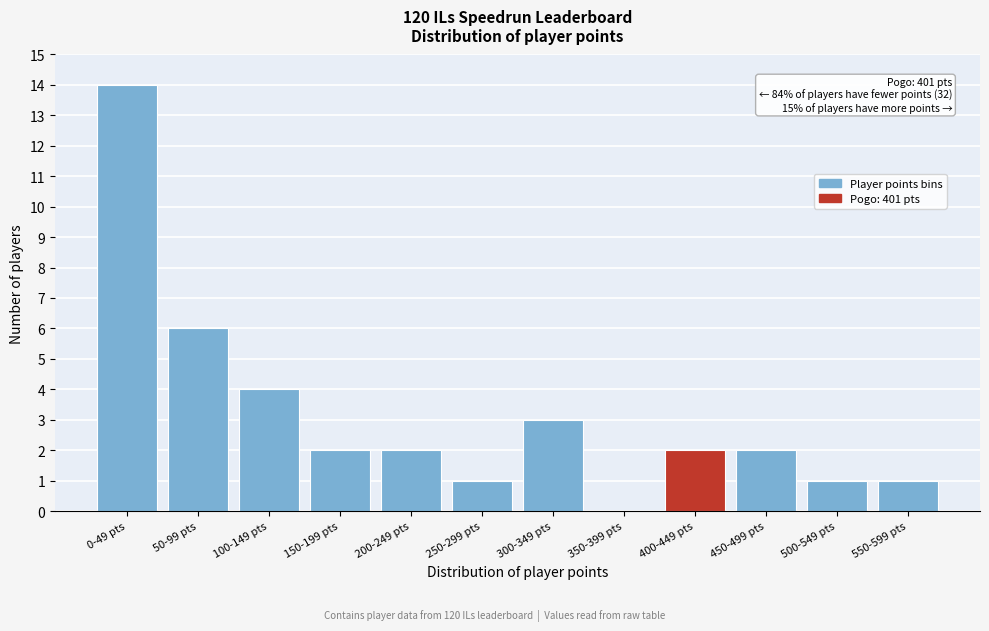

Reading left to right, list all the values displayed in this chart.

0-49 pts=14	50-99 pts=6	100-149 pts=4	150-199 pts=2	200-249 pts=2	250-299 pts=1	300-349 pts=3	350-399 pts=0	400-449 pts=2	450-499 pts=2	500-549 pts=1	550-599 pts=1